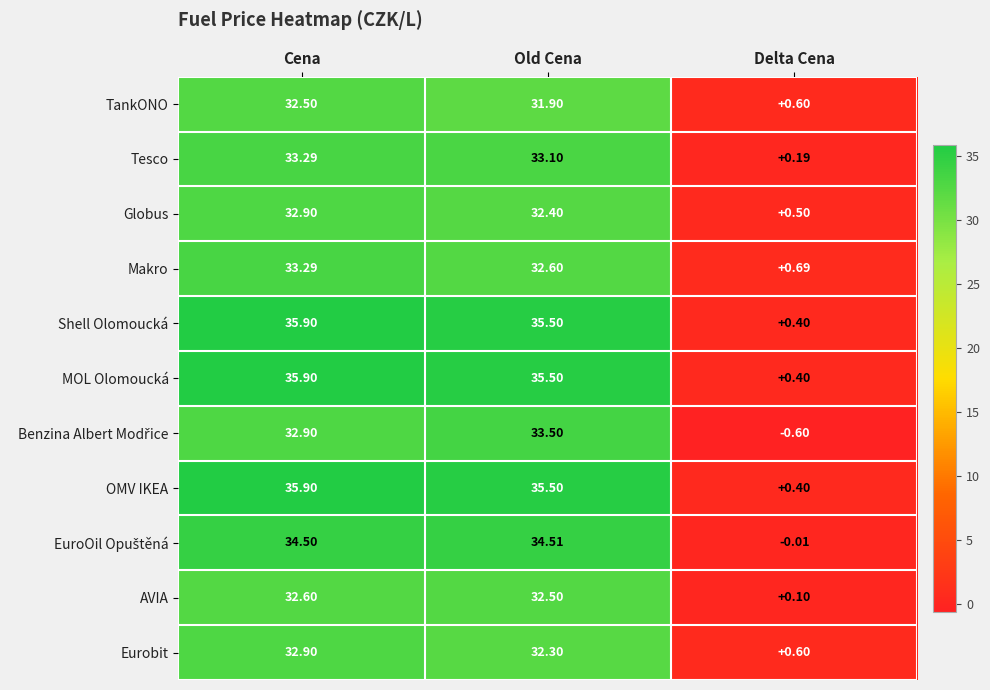

Rank the categories by MOL Olomoucká value from highest to lowest.

Cena, Old Cena, Delta Cena